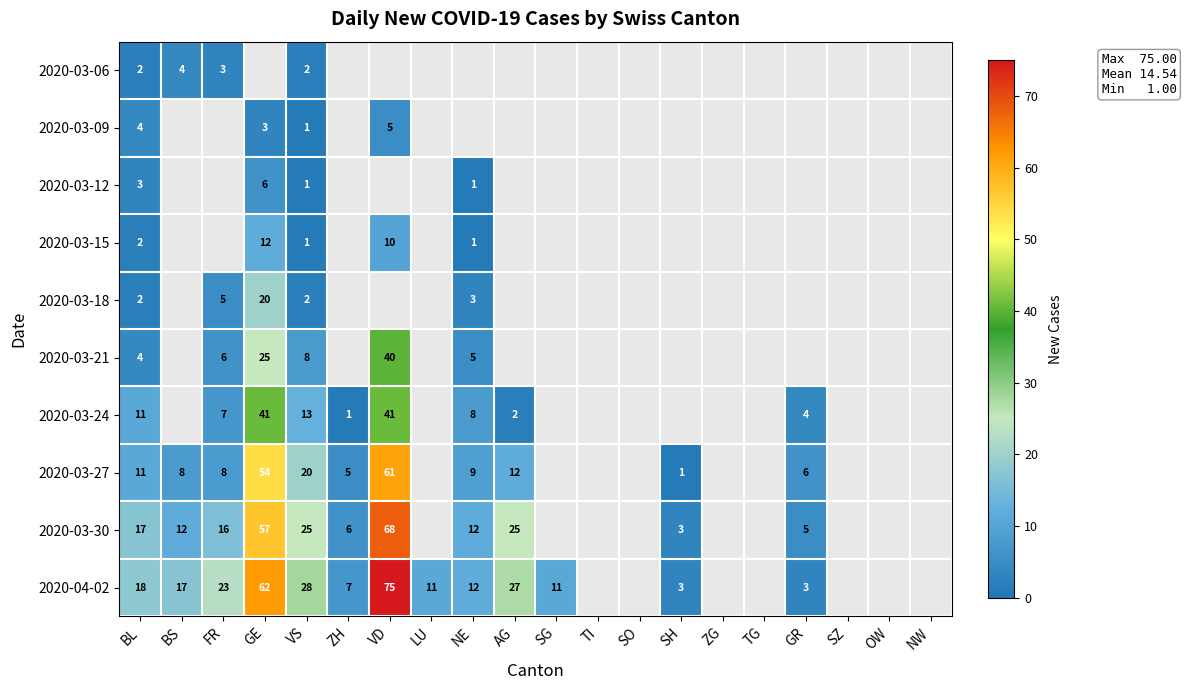

What is the total value across all series at VS?

101